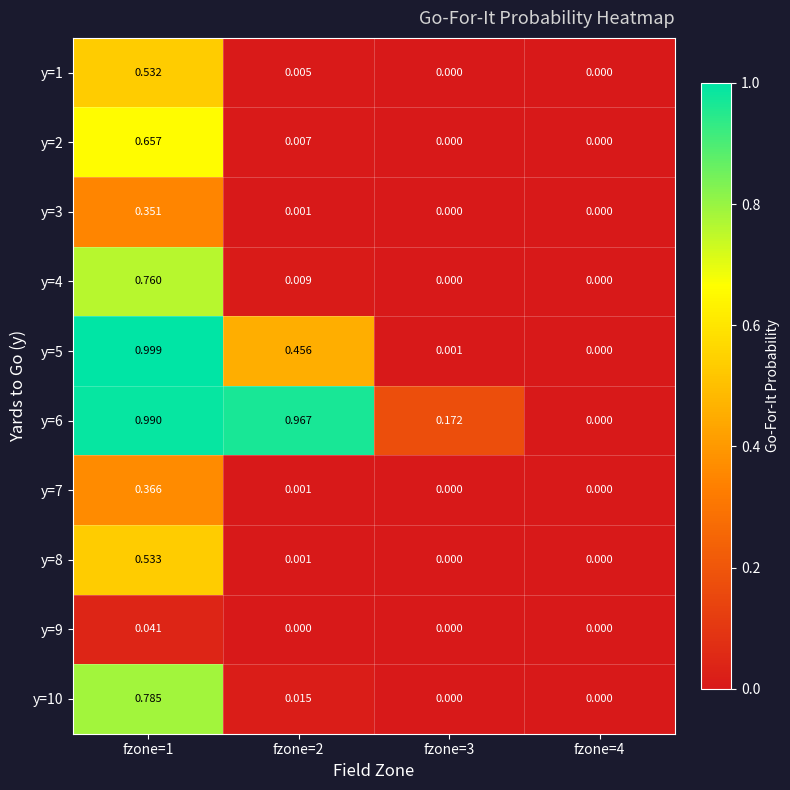

Rank the series at fzone=1 from lowest to highest value.

y=9, y=3, y=7, y=1, y=8, y=2, y=4, y=10, y=6, y=5